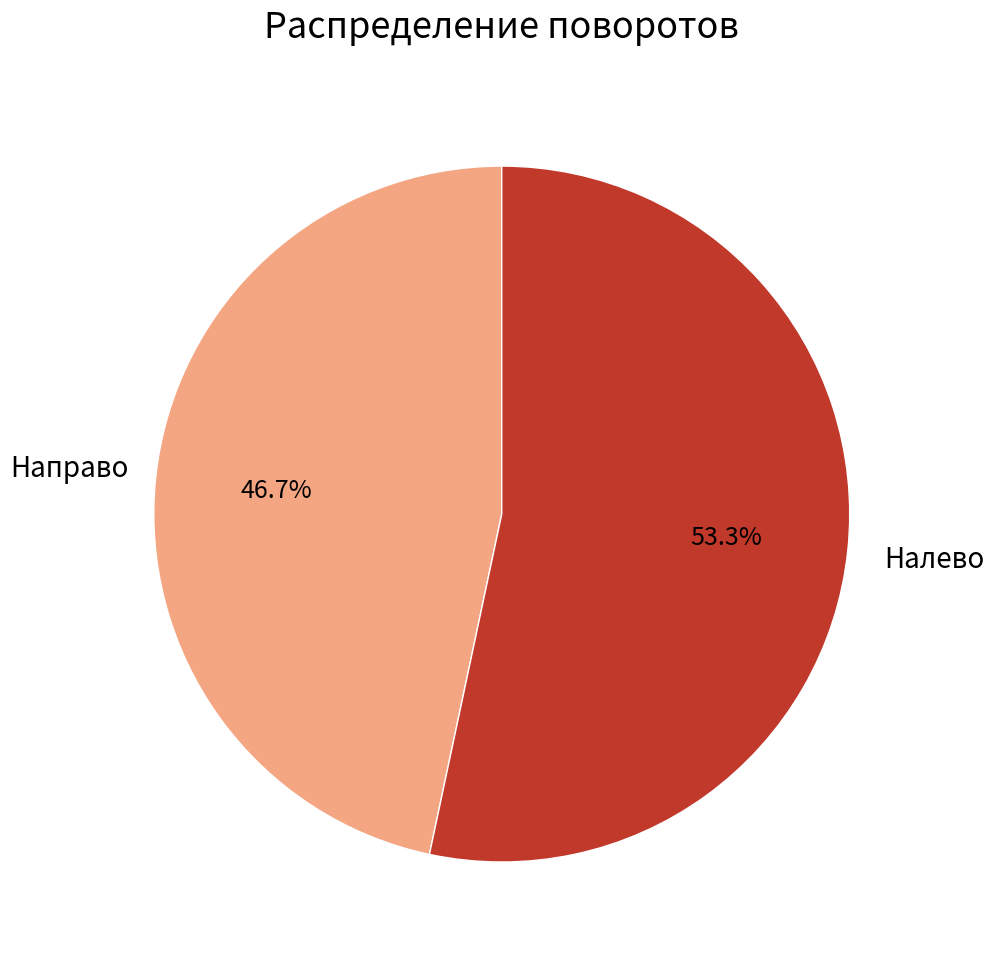

Does any single category account for the majority?

Yes